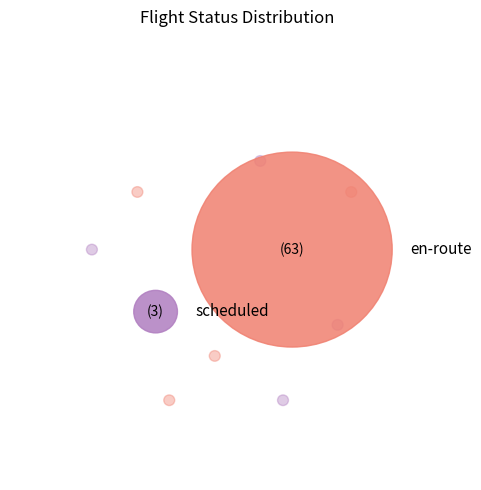

What is the total percentage of scheduled and en-route?

100.0%